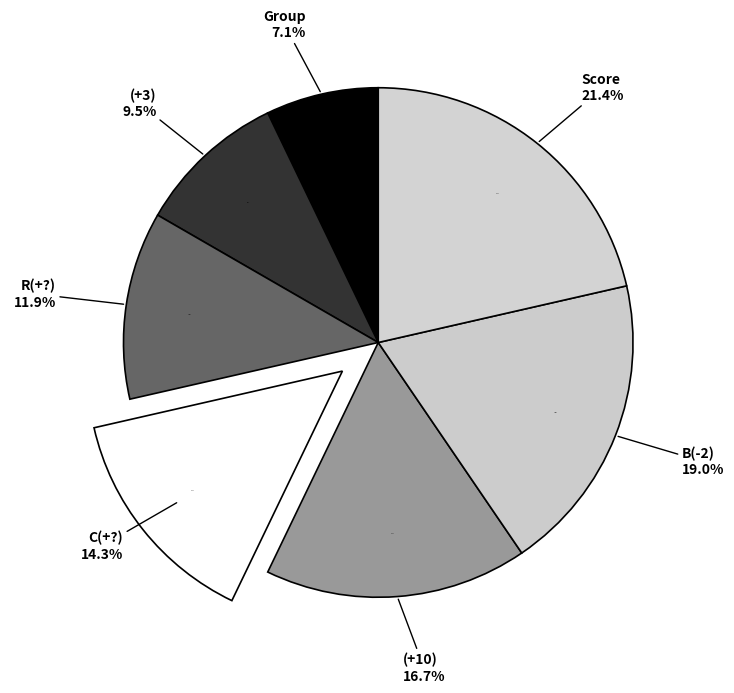

What is the largest slice in the pie chart?

Score